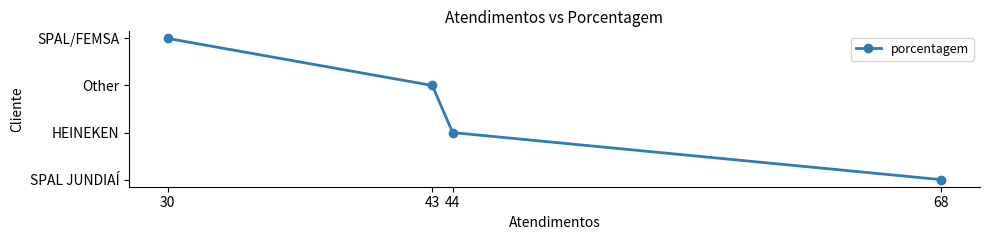

Is this an area chart (filled region under the line)?

No